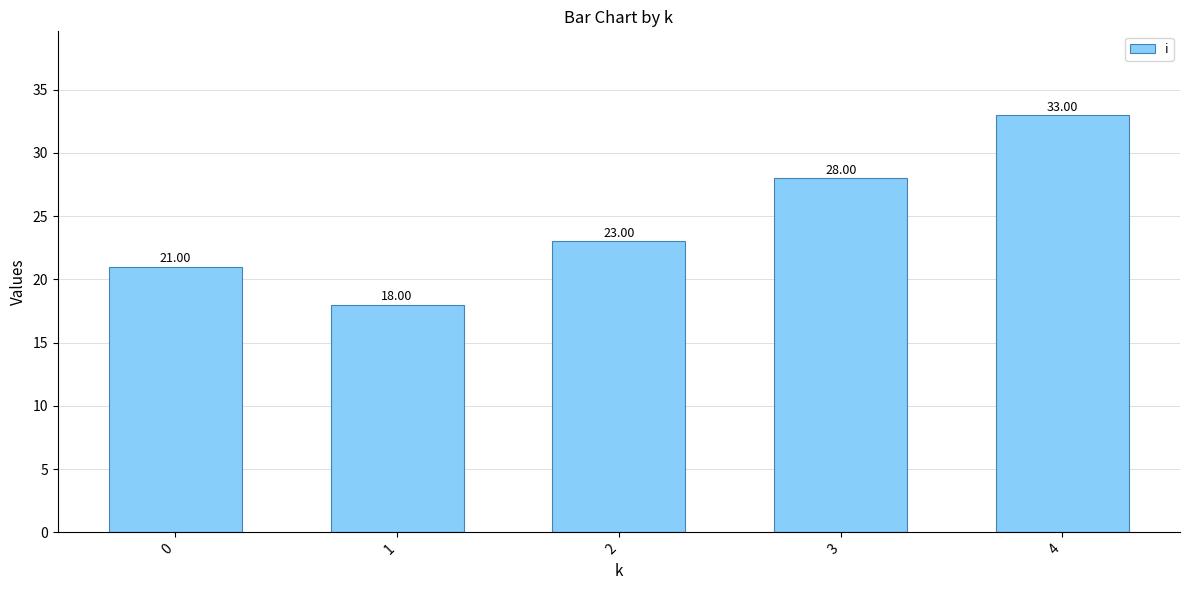

Reading left to right, list all the values displayed in this chart.

21	18	23	28	33